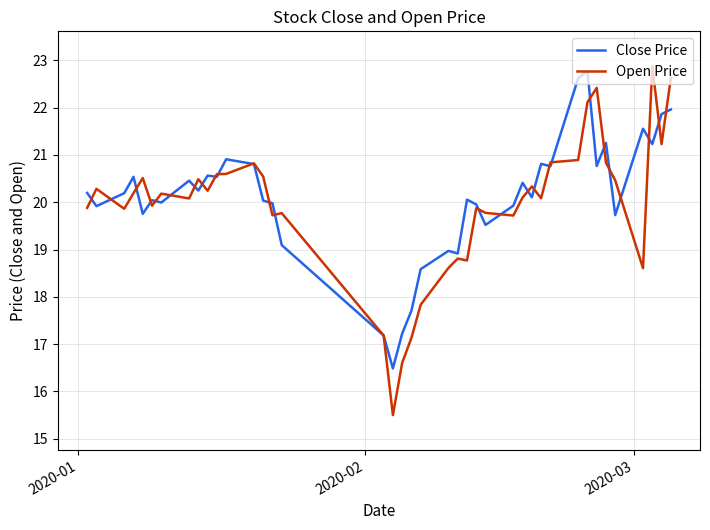

What is the average value of the Open Price series?

19.9